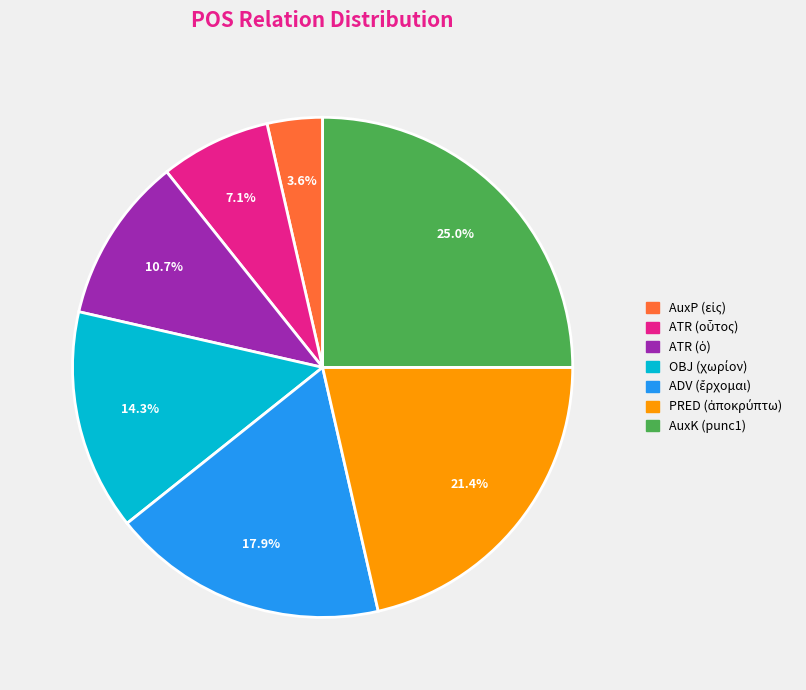

Which category has the biggest portion of the pie?

AuxK (punc1)